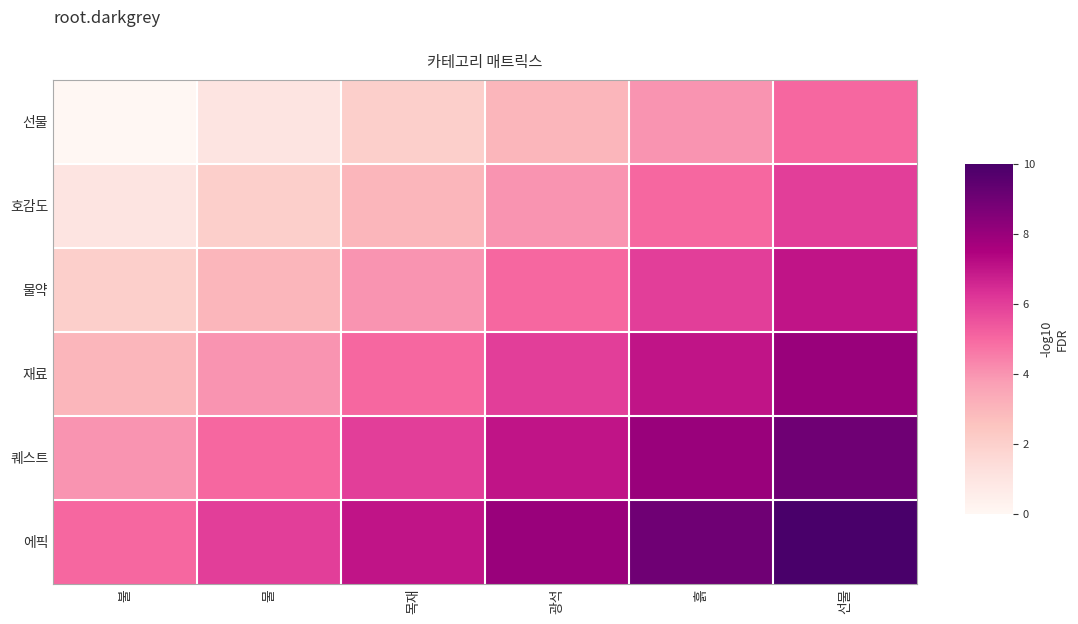

How many values in the 물약 series are below 5?

3